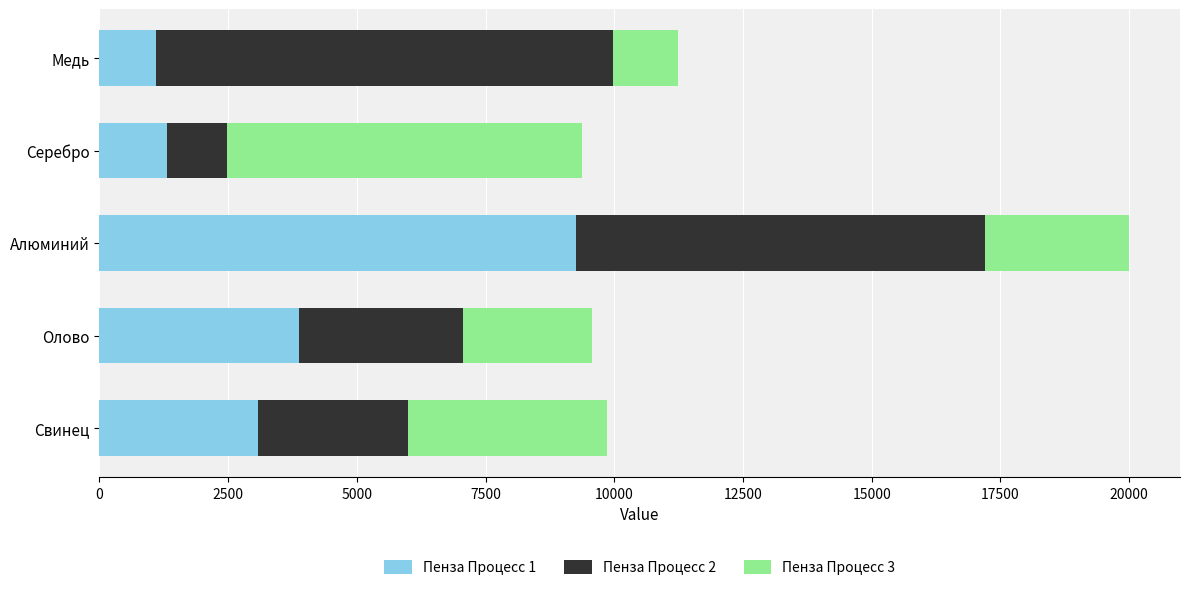

At which category is the sum across all series the highest?

Алюминий